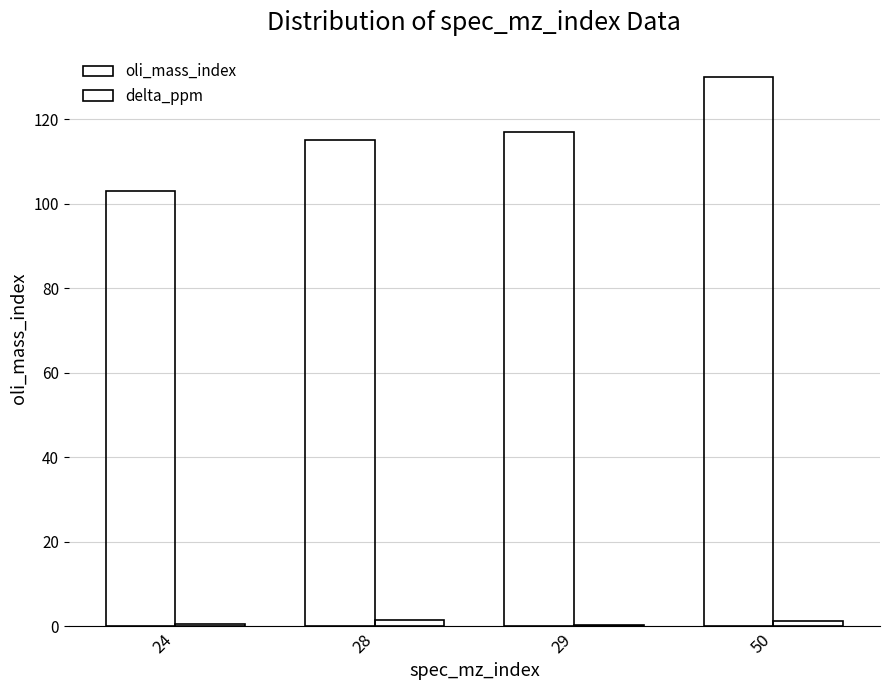

How many groups of bars are there?

4